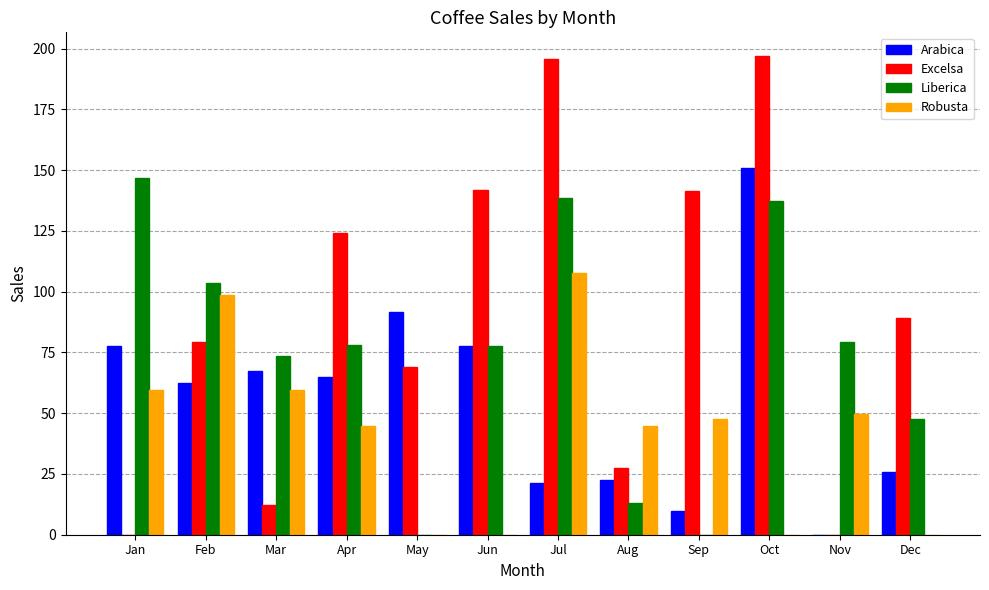

Where is Excelsa nearest to the value 98?

Dec